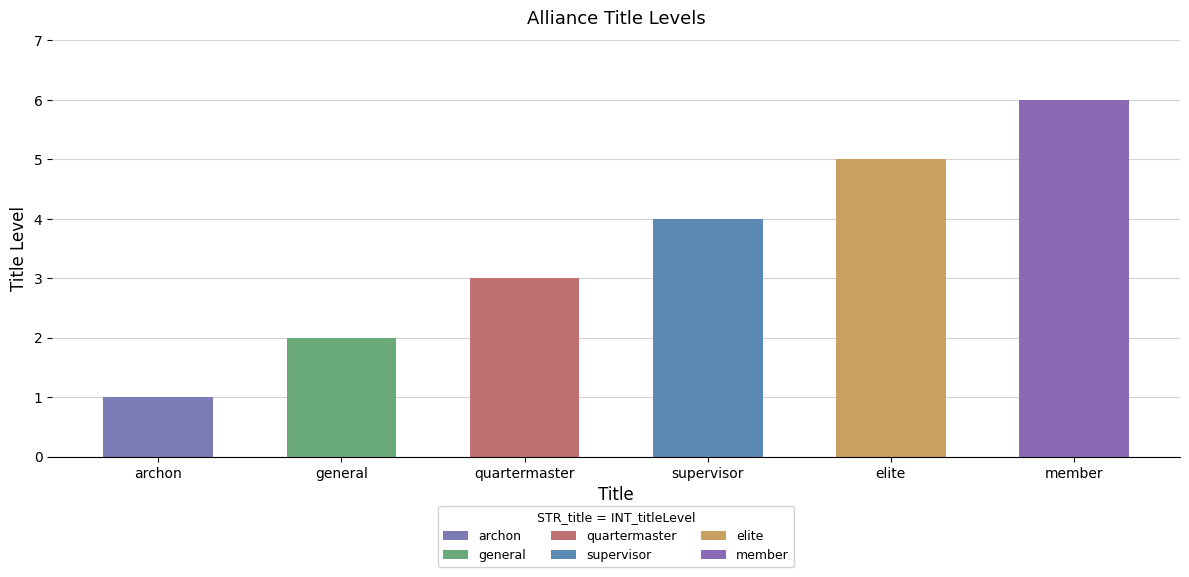

What is the greatest value displayed?

6